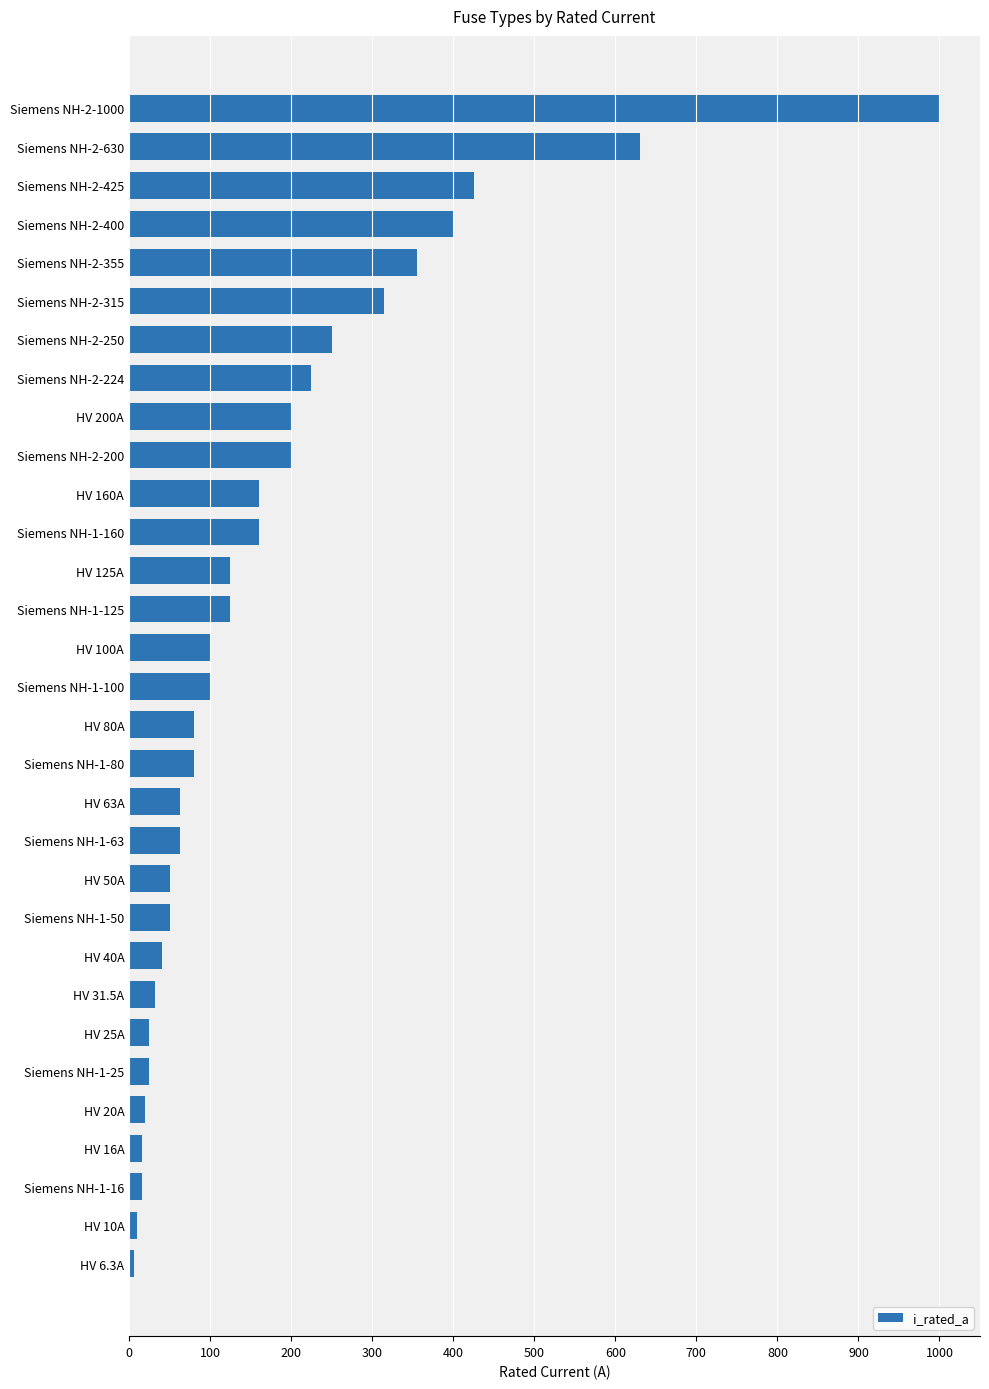

What is the change in value from Siemens NH-2-400 to HV 200A?

-200.0